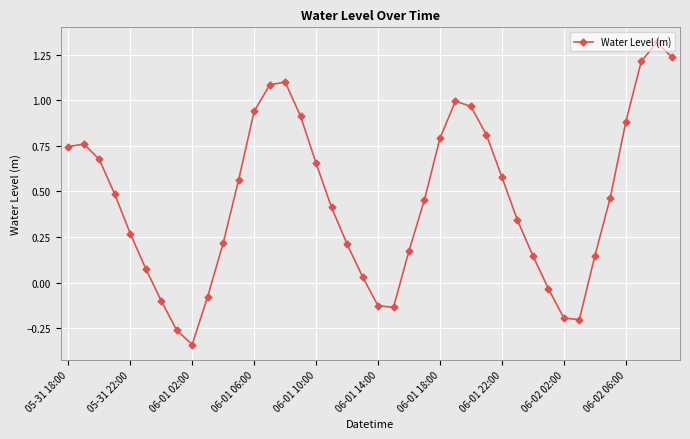

Is this an area chart (filled region under the line)?

No